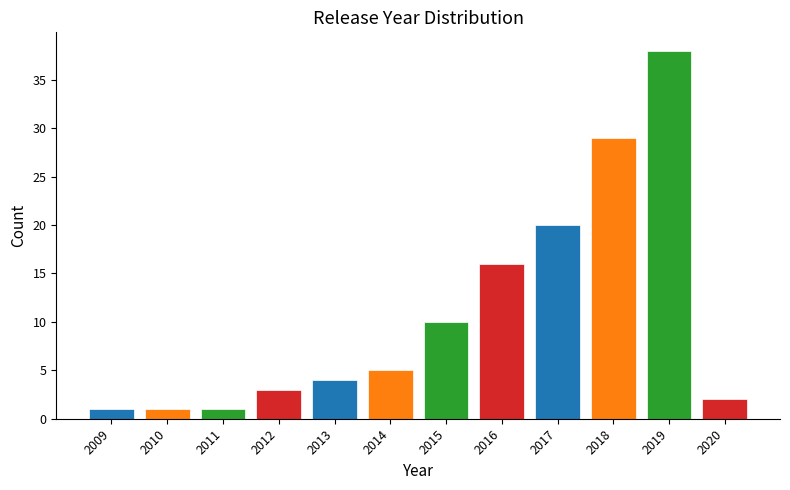

Reading right to left, list all the values displayed in this chart.

2	38	29	20	16	10	5	4	3	1	1	1